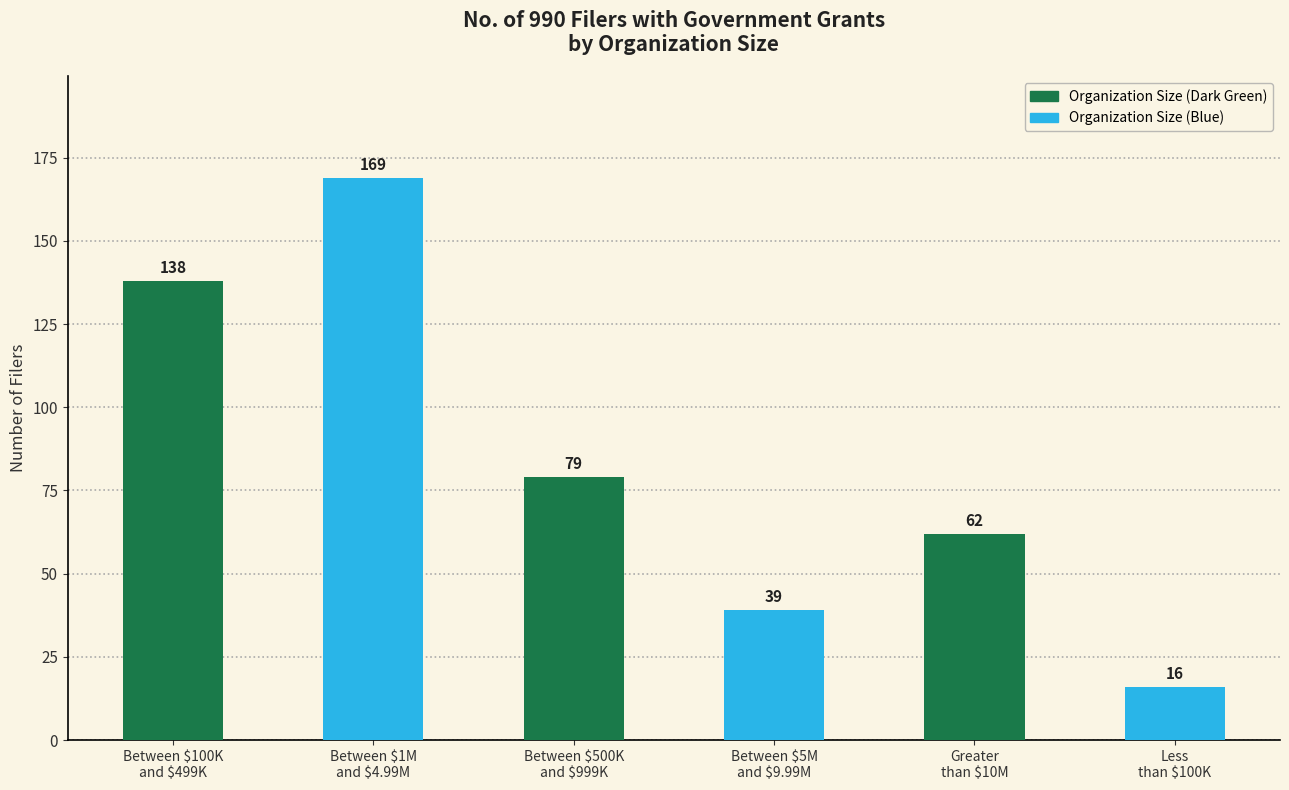

The chart shows a value of 5 at Less
than $100K. True or false?

False